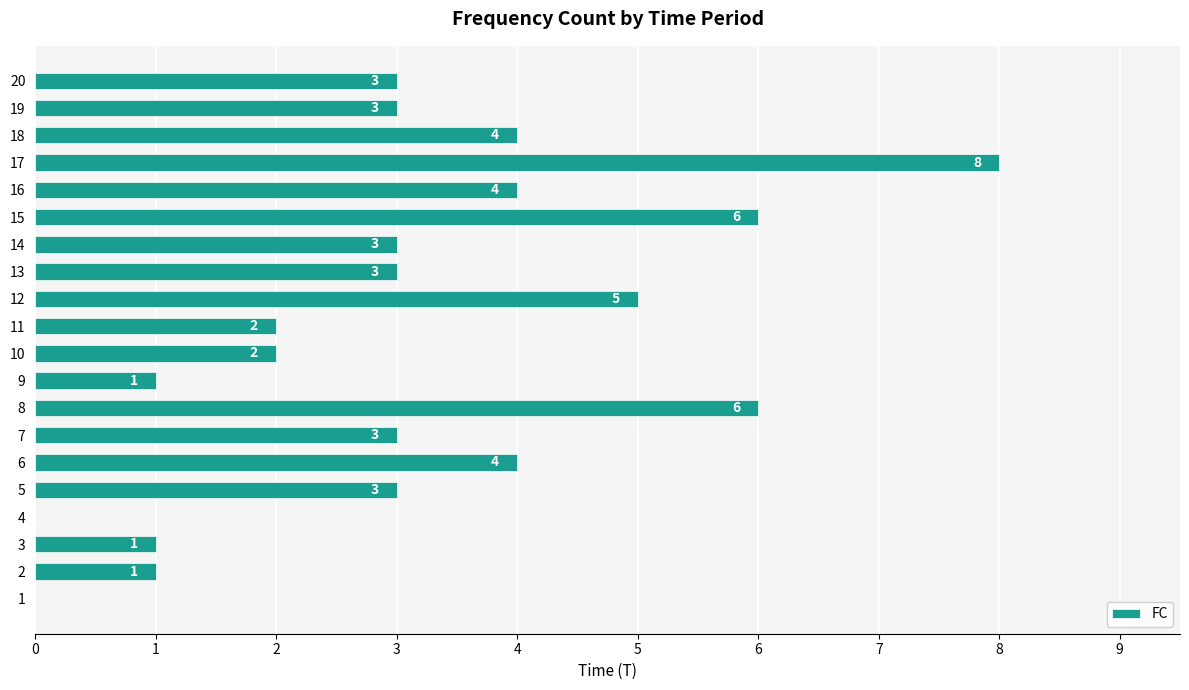

Are the bars horizontal?

Yes